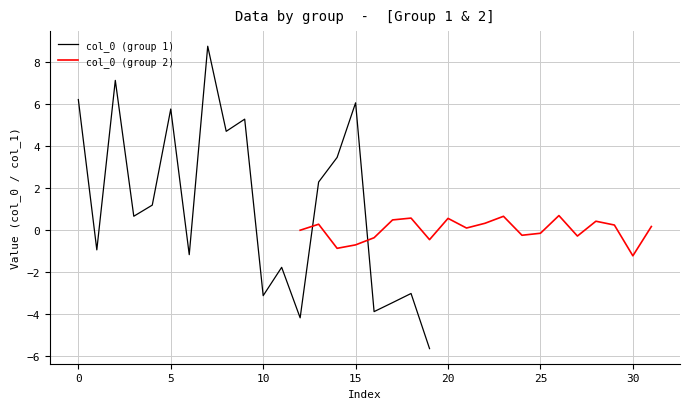

How many data points in col_0 (group 1) are less than 1?

10